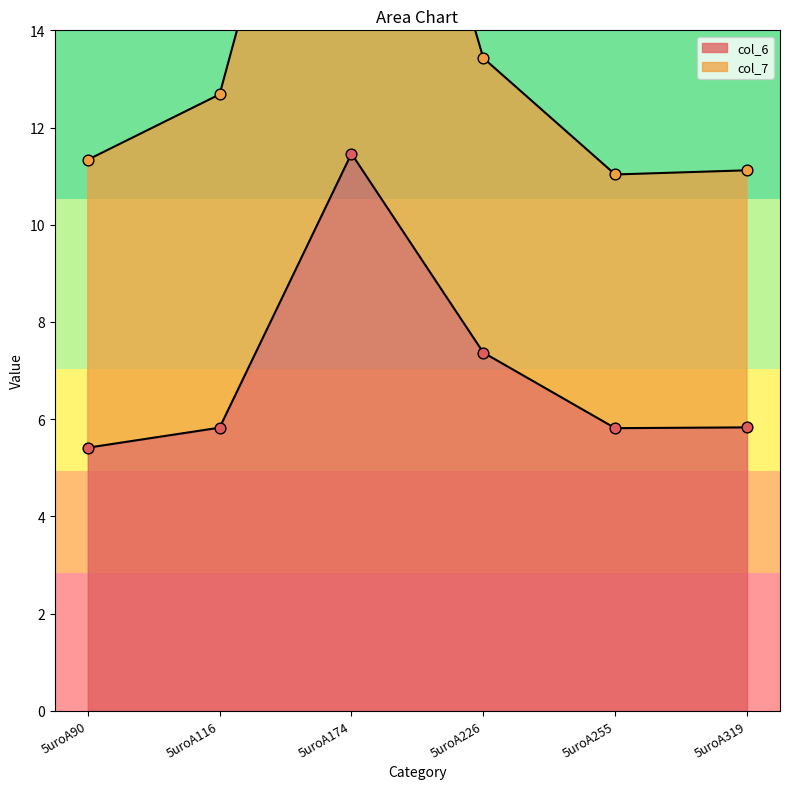

What is the total value across all series at 5uroA174?

34.2